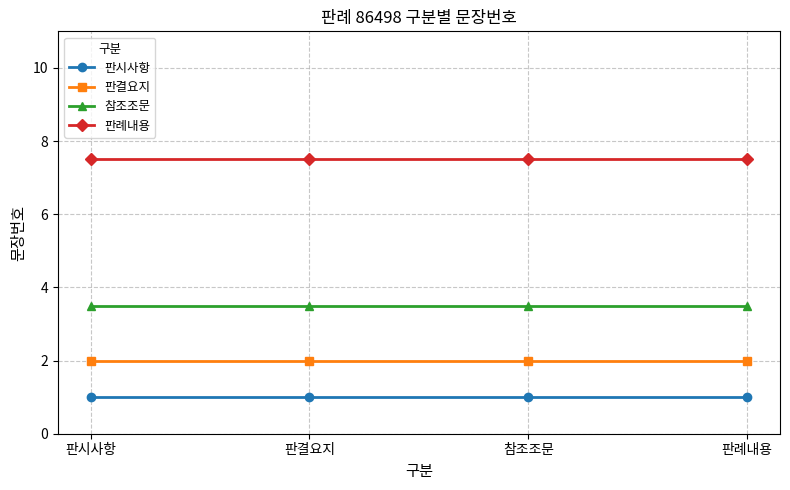

What is the maximum value for 판결요지?

2.0